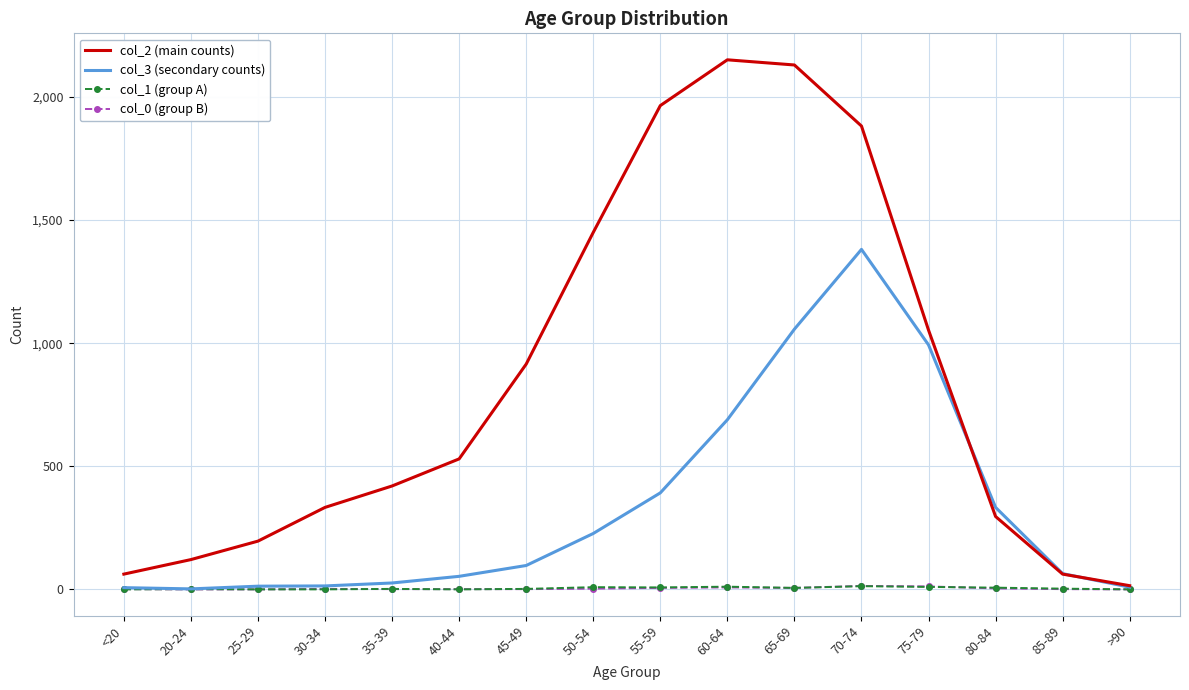

Which series has the widest spread of values?

col_2 (main counts)